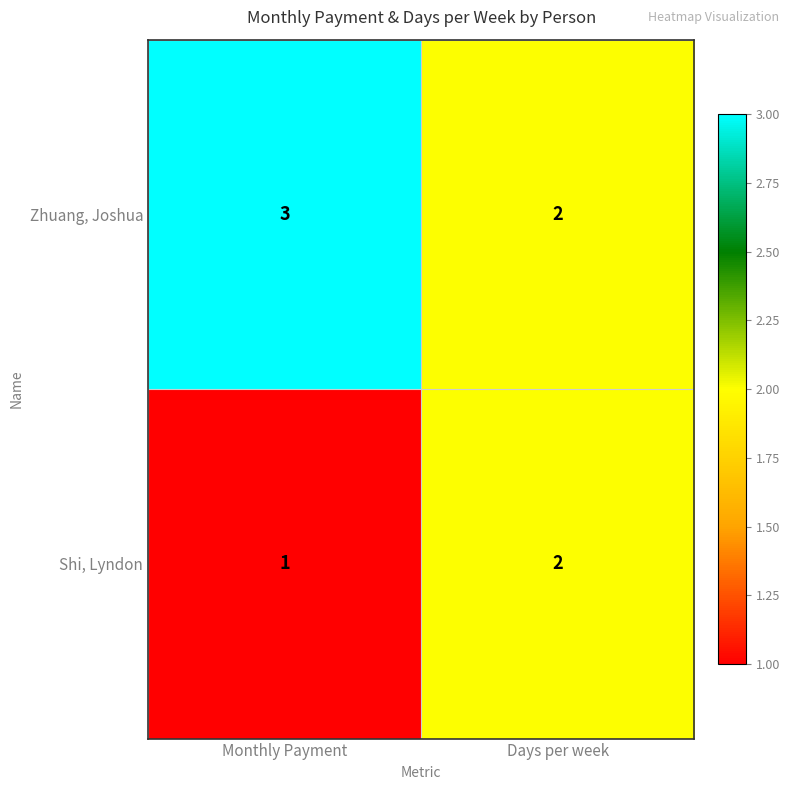

What is the greatest value displayed?

3